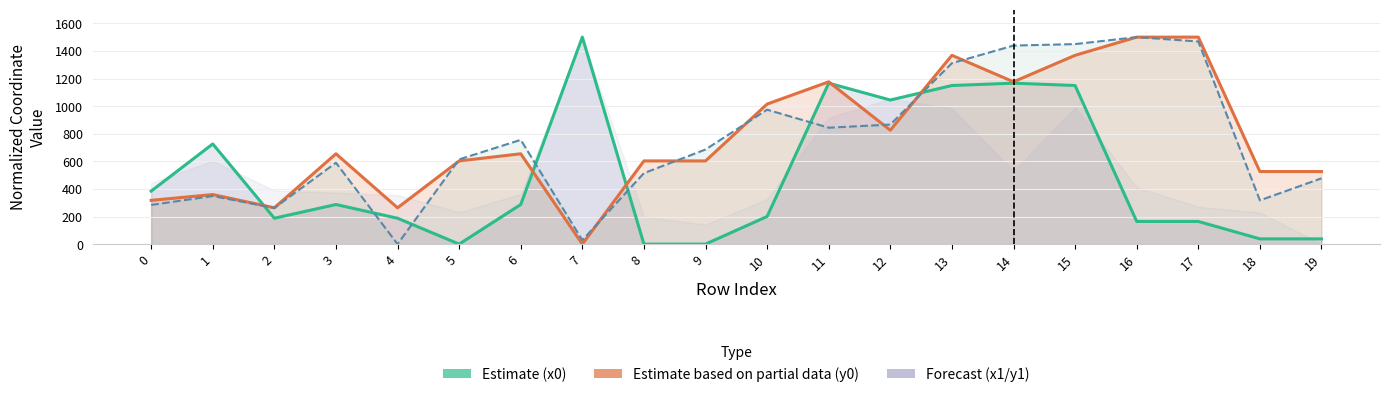

True or false: x0 (estimate) and y0 (partial) cross at least once.

True